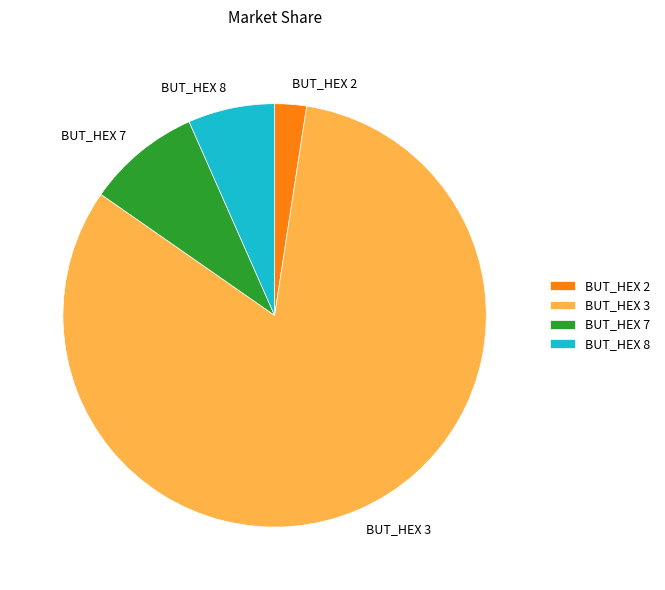

Rank the categories by value from lowest to highest.

BUT_HEX 2, BUT_HEX 8, BUT_HEX 7, BUT_HEX 3